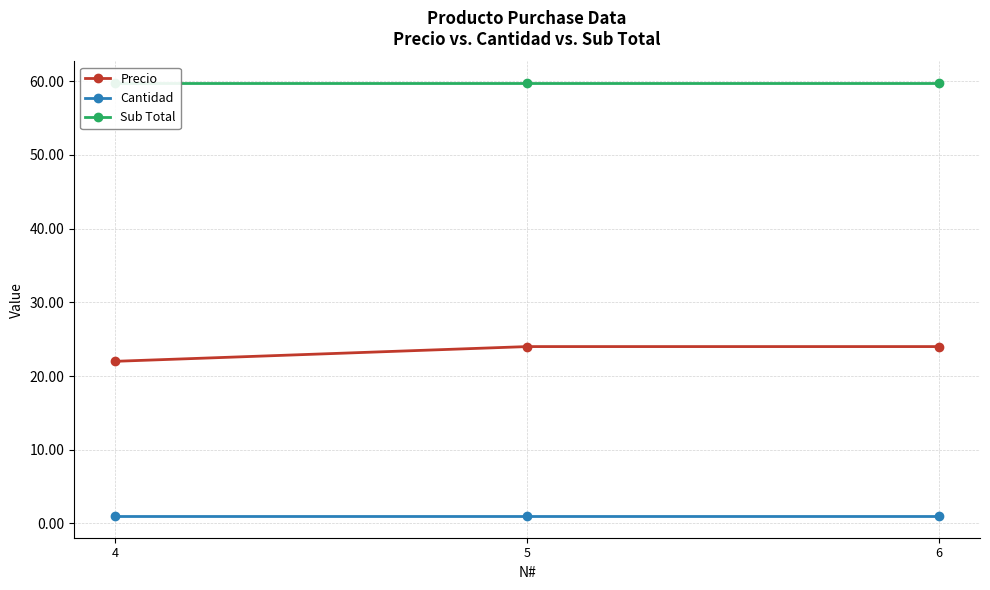

Which series has the widest spread of values?

Precio